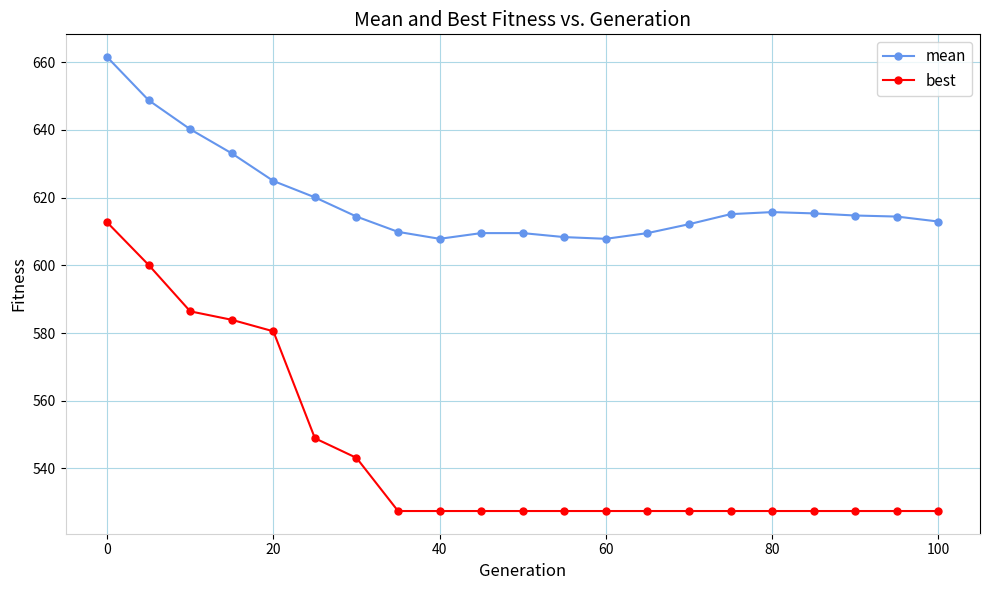

What is the value of the best point at the 10th from the left?

527.4